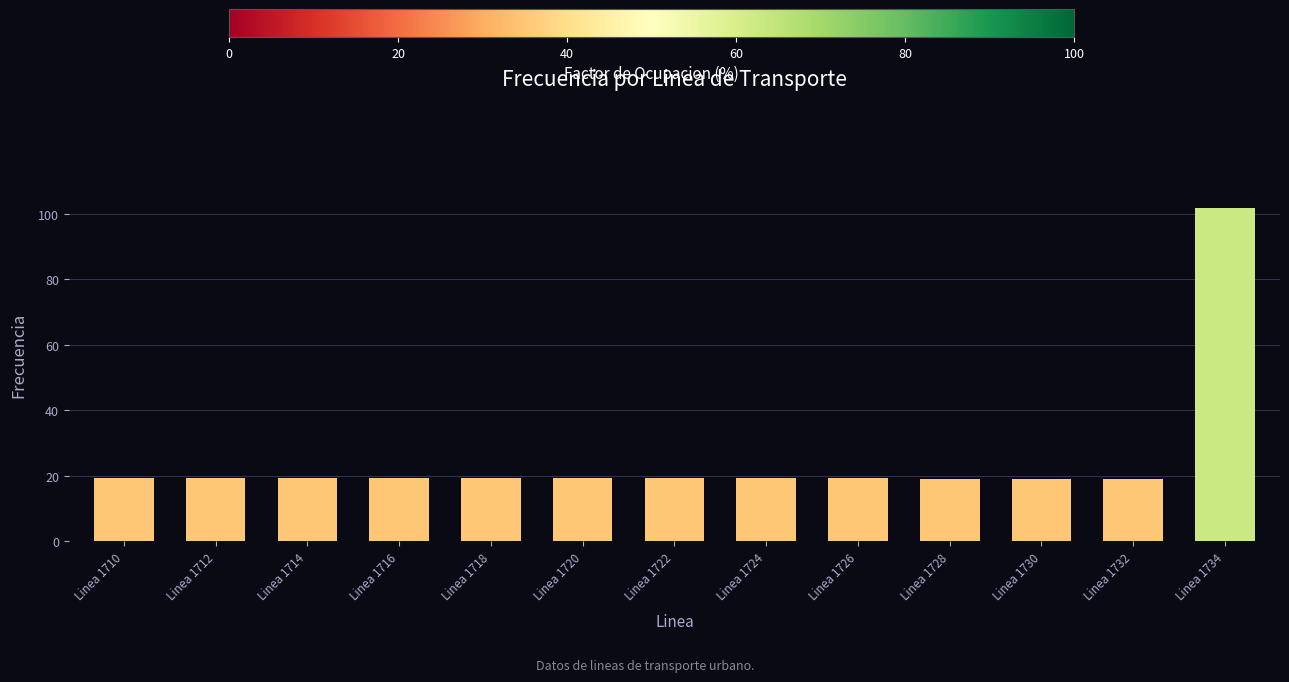

What is the value of the 13th bar from the left?

101.7